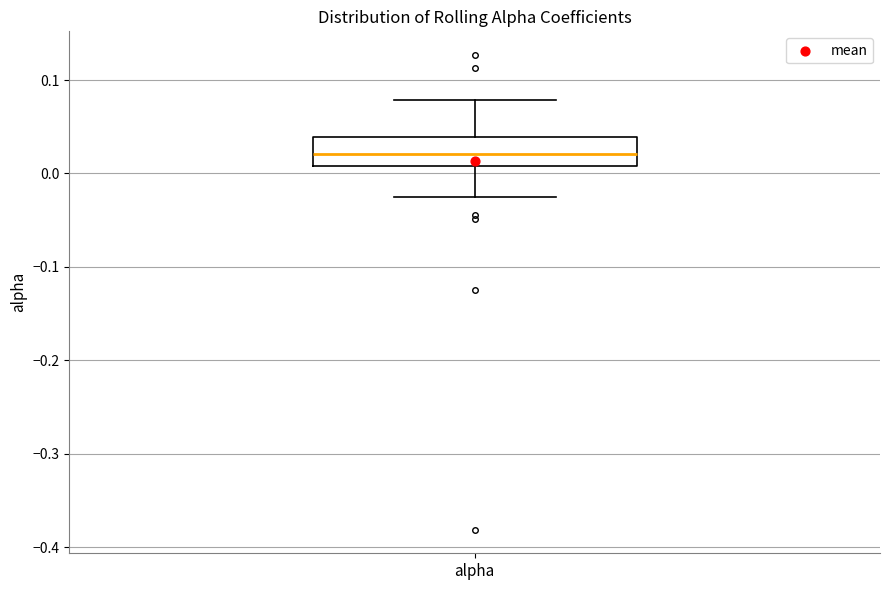

Where does the upper whisker of the box for alpha end on the y-axis? The values are not printed on the chart, so give them approximately, as read against the axis.

0.08